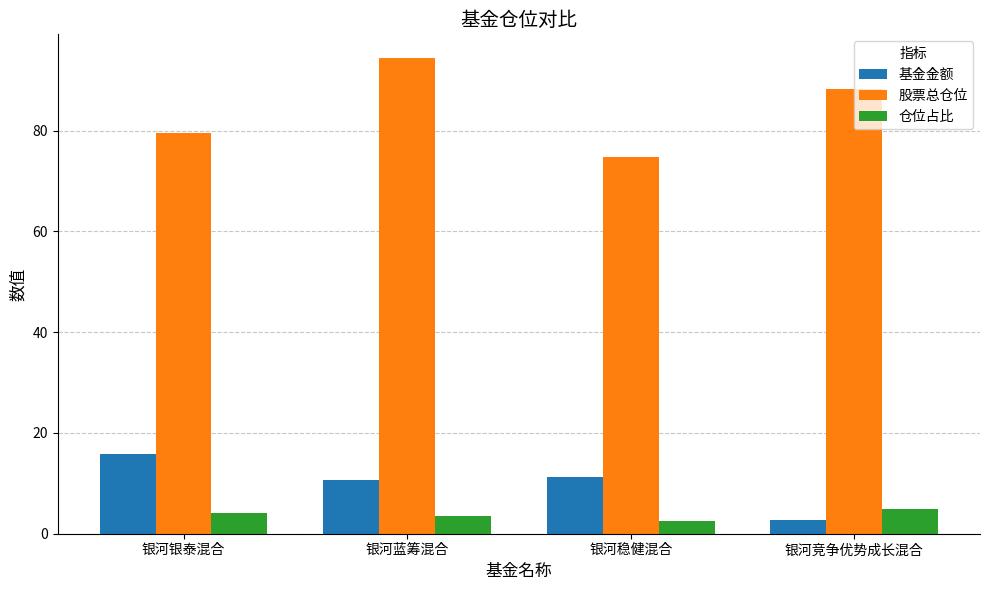

The 基金金额 series shows 2.8 at 银河竞争优势成长混合. True or false?

True